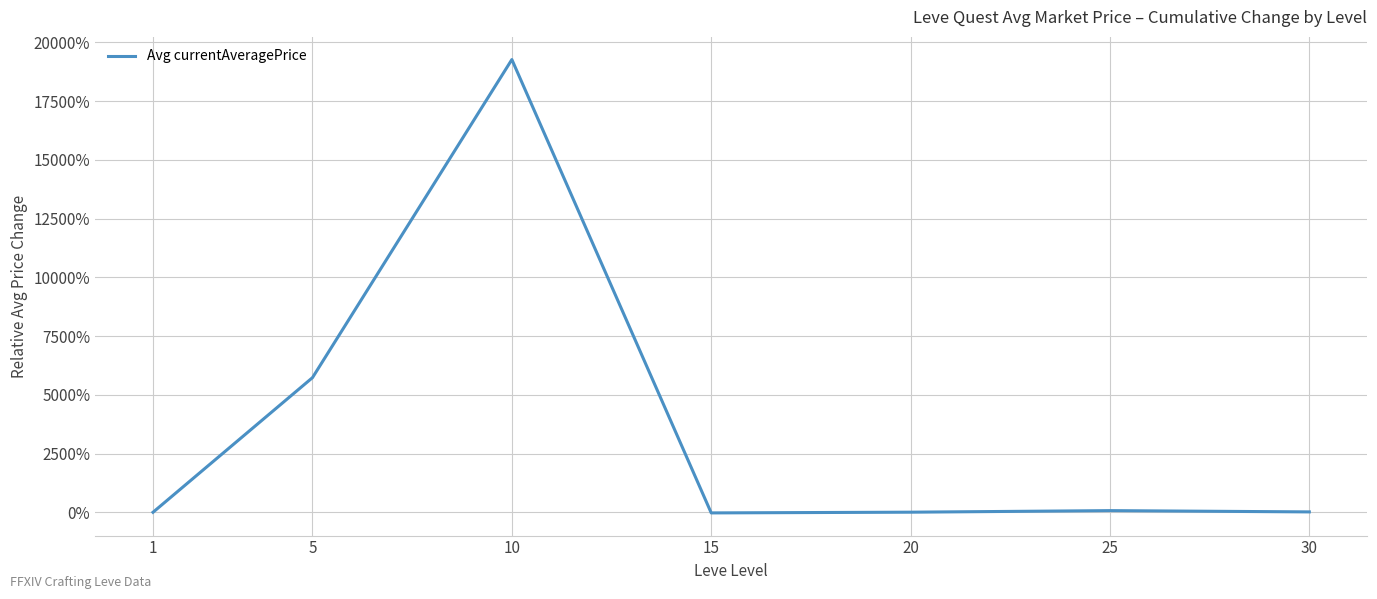

True or false: there are more than 0 points higher than both neighbors.

True